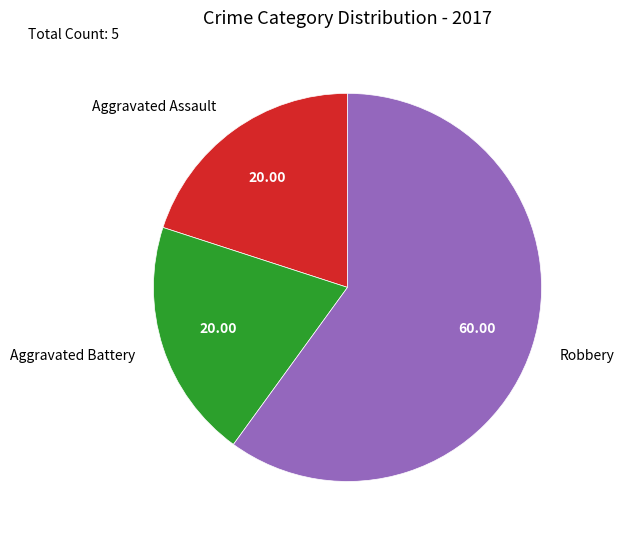

Which slice represents more than half of the pie?

Robbery